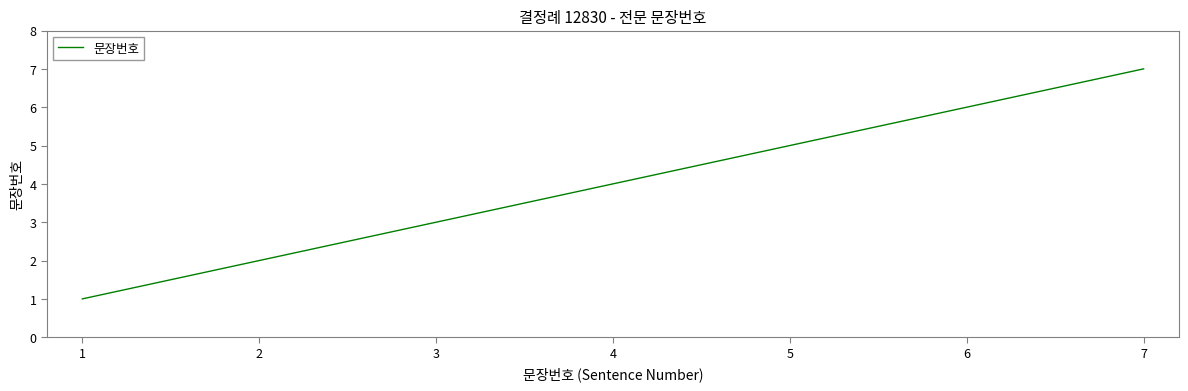

Reading left to right, extract all data points from this chart.

1	2	3	4	5	6	7